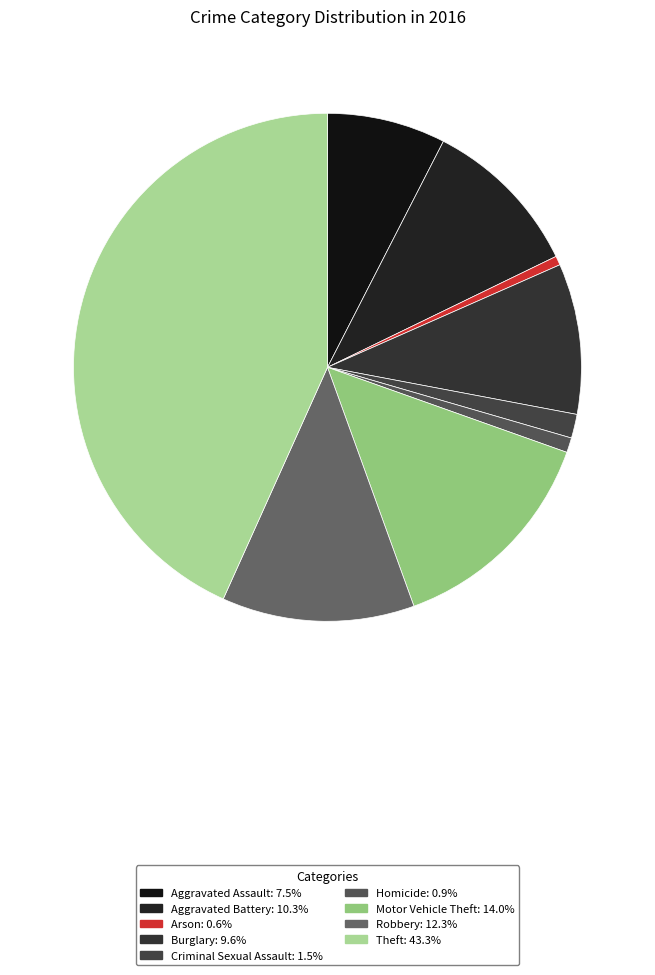

What is the ratio of the value at Aggravated Assault to the value at Theft?

0.2